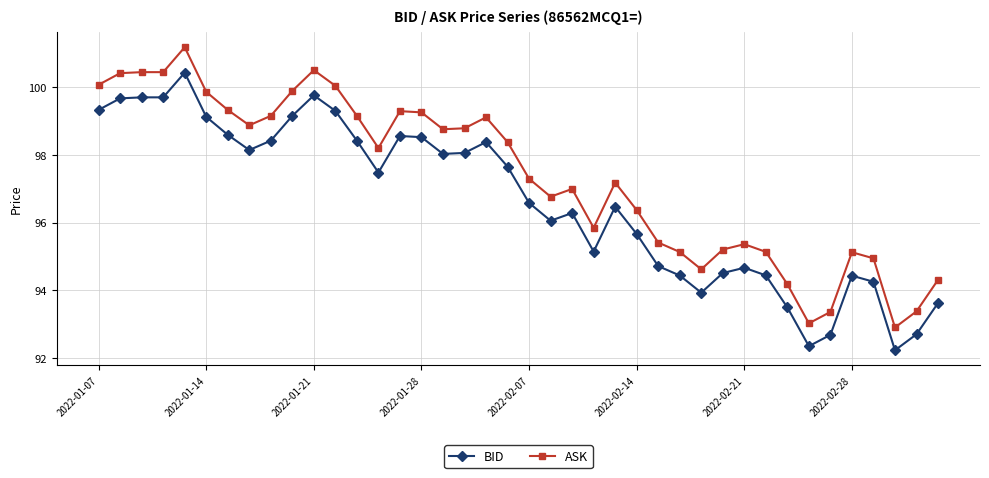

What is the smallest value displayed?

92.2